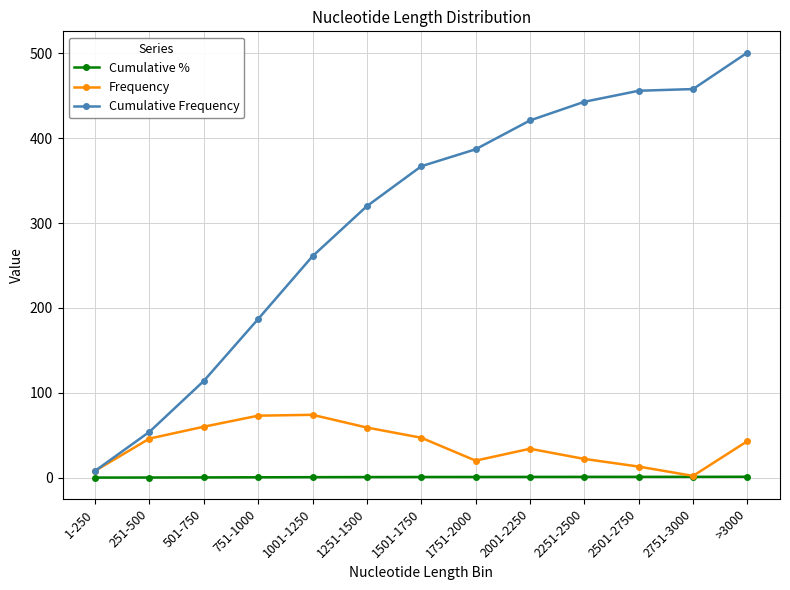

Rank the series by their maximum value, from highest to lowest.

Cumulative Frequency, Frequency, Cumulative %